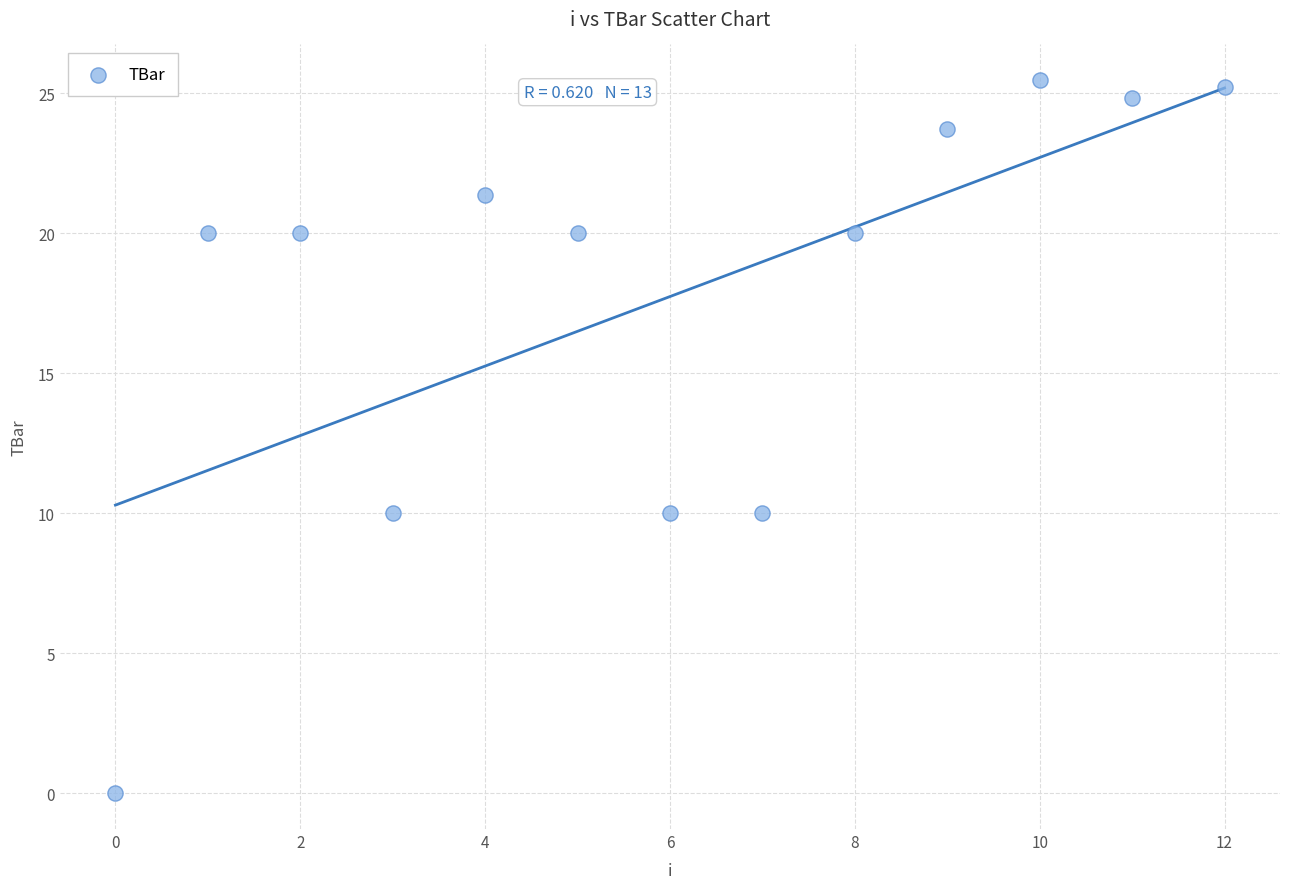

What is the range of Y values (max minus min)?

25.5